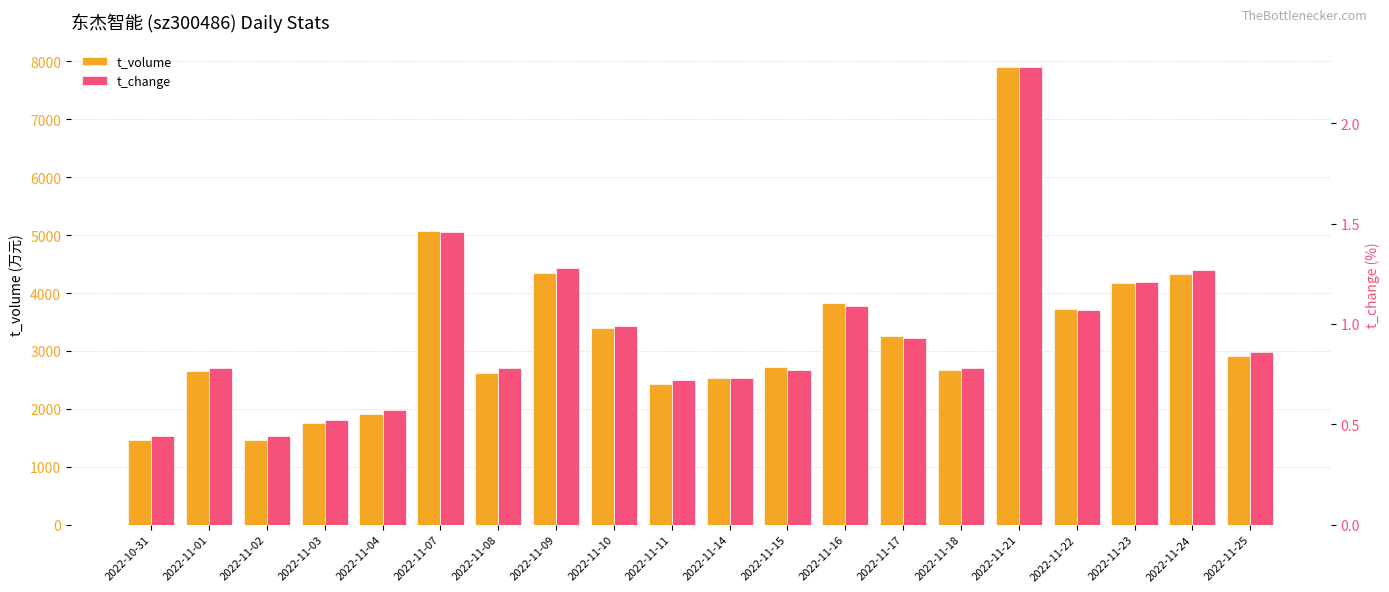

What position from the right is 2022-11-10?

12